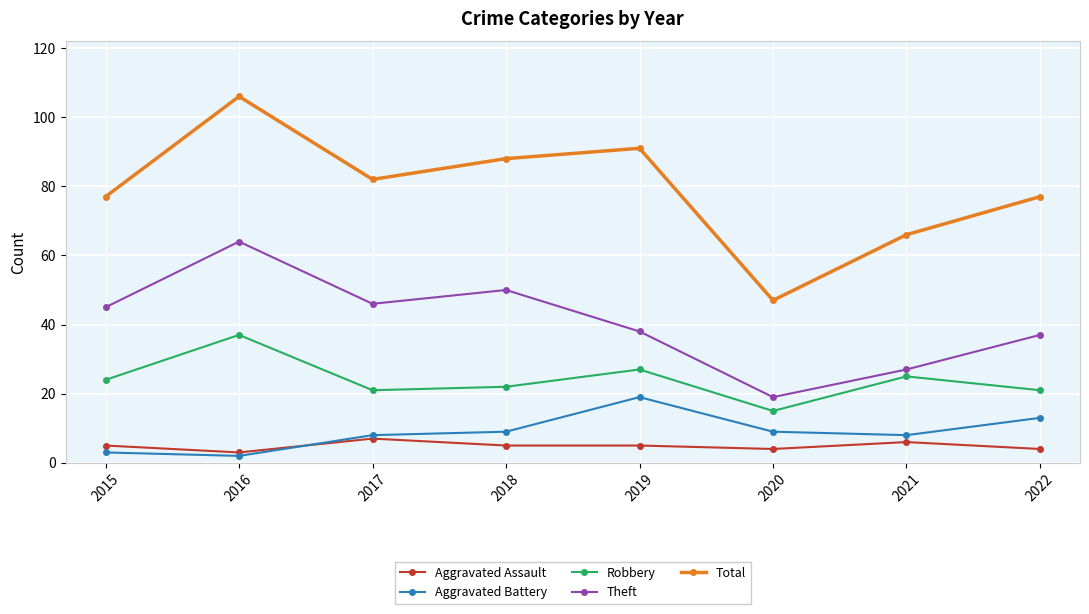

True or false: Aggravated Battery and Robbery intersect in this chart.

False